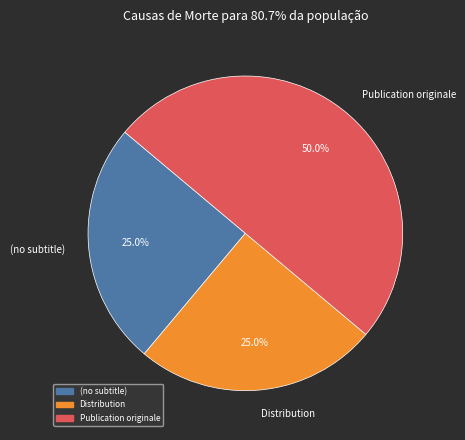

Which slice is the largest?

Publication originale